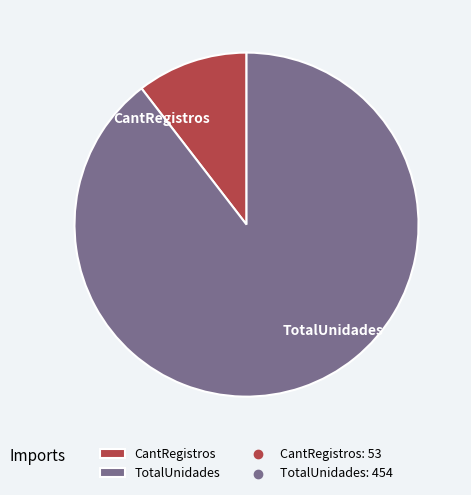

Is the sum of TotalUnidades and CantRegistros greater than half?

Yes